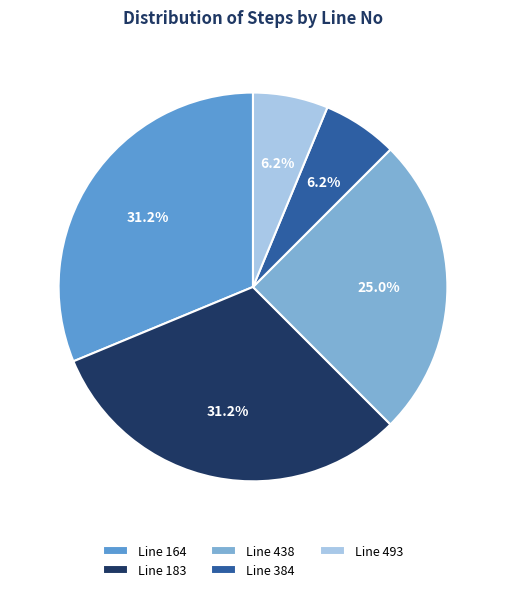

To the nearest percent, what is the difference between the largest and smallest slice percentages?

25%